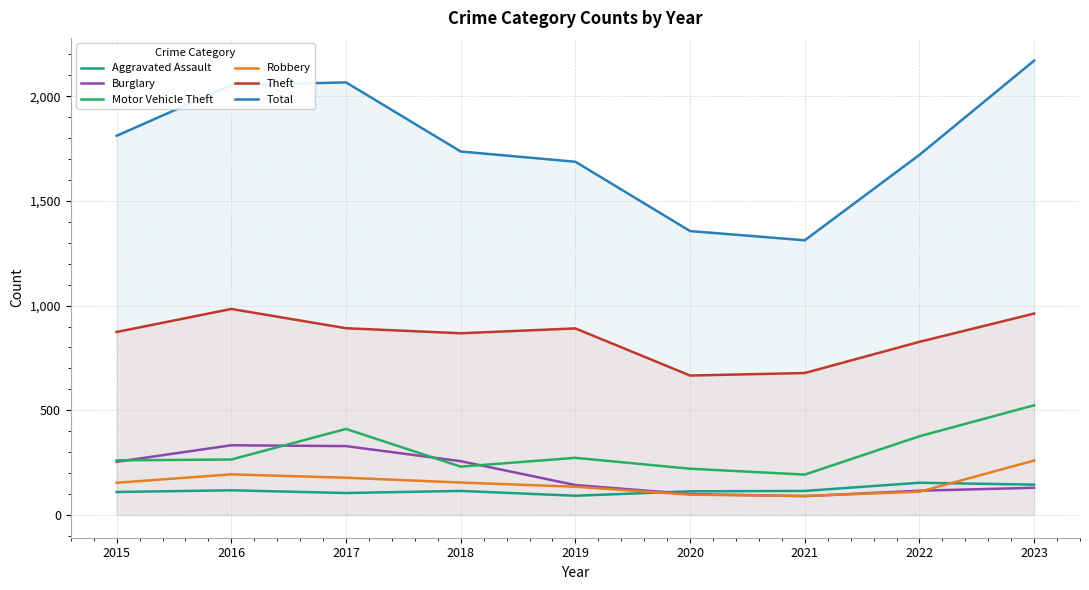

How many lines are shown in the chart?

6